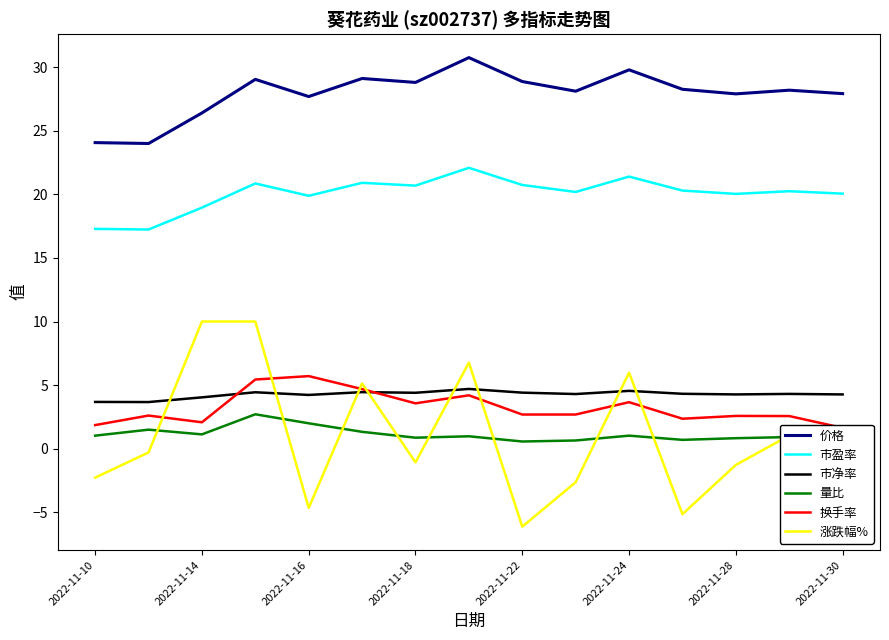

What is the total value across all series at 2022-11-10?

45.6